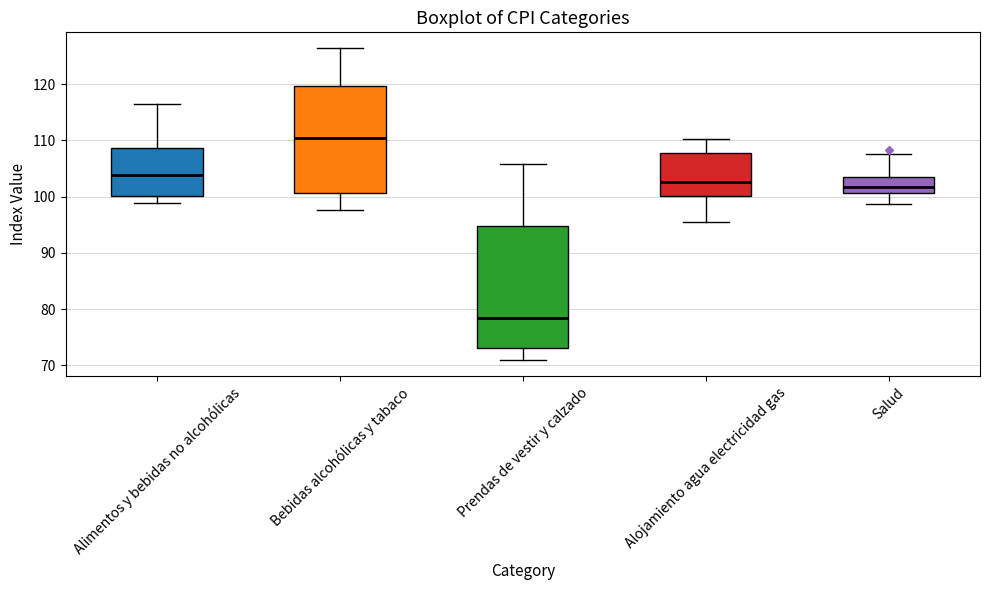

Which box's median line is the highest?

Bebidas alcohólicas y tabaco